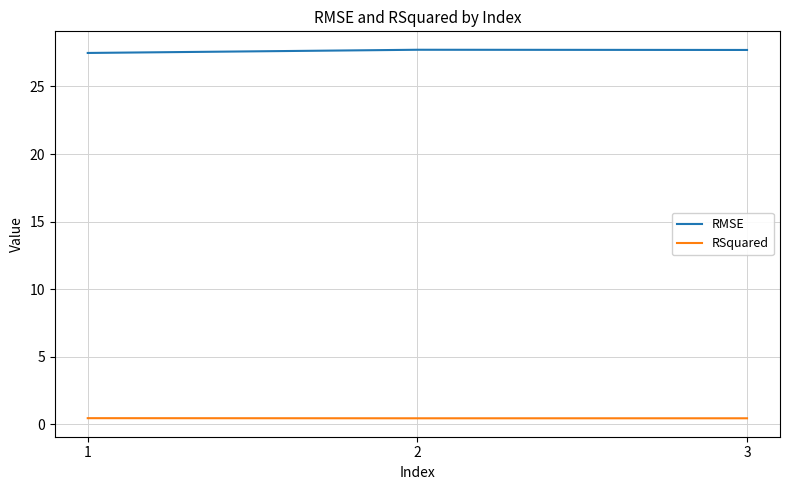

Count the RSquared values in the range 0 to 1.

3